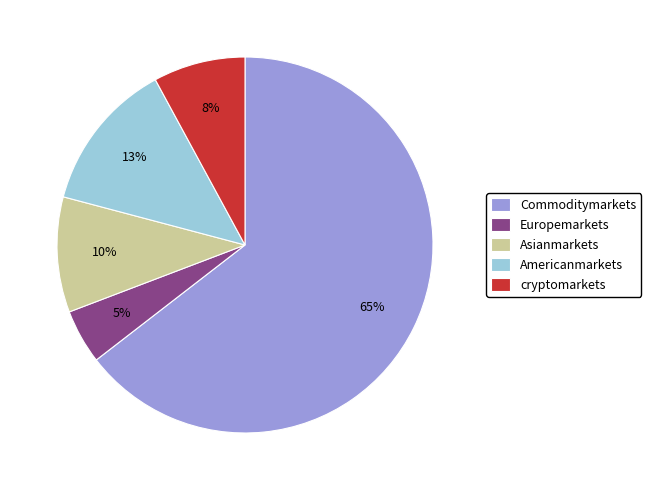

What percentage is the cryptomarkets slice, to the nearest percent?

8%